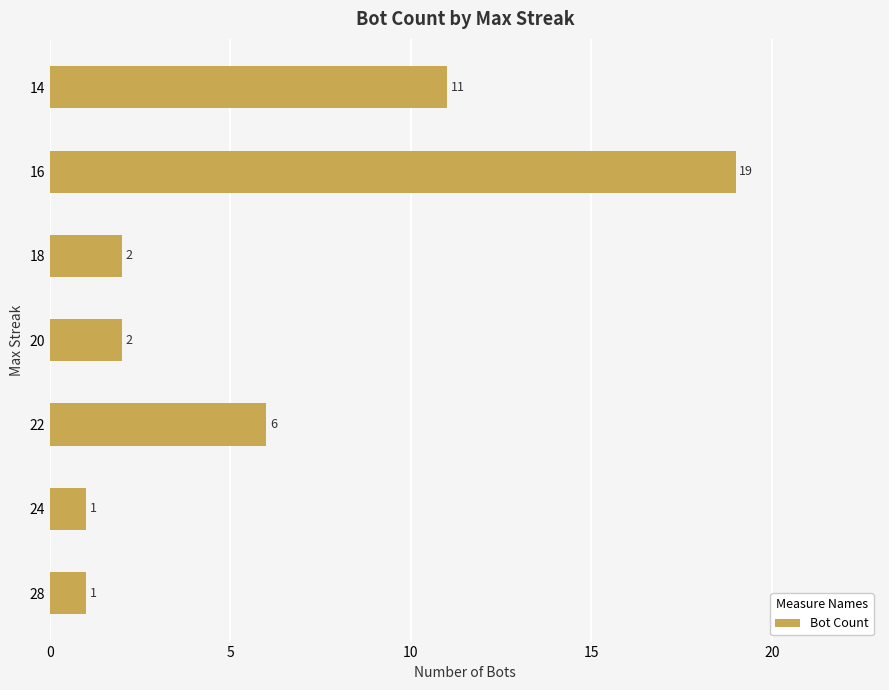

At which category does the chart reach its peak across all series?

16